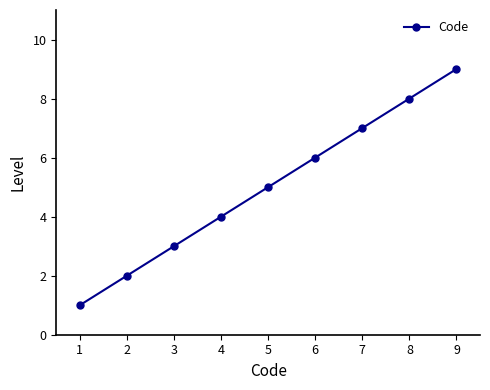

At which category does the chart reach its peak across all series?

9